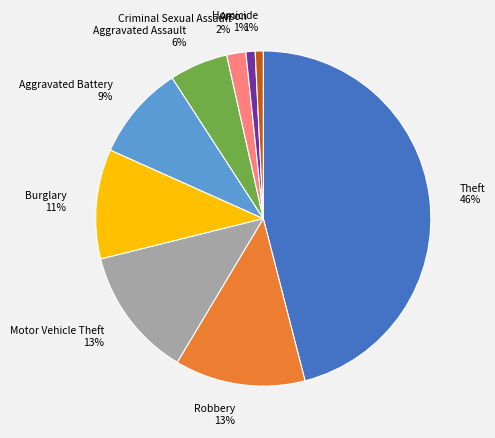

Is the sum of Robbery 13% and Aggravated Battery 9% greater than half?

No